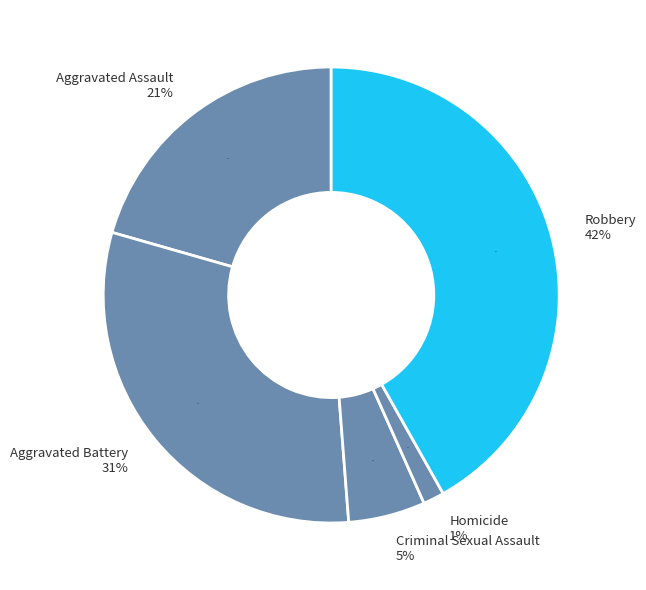

Which category has the smallest portion of the pie?

Homicide